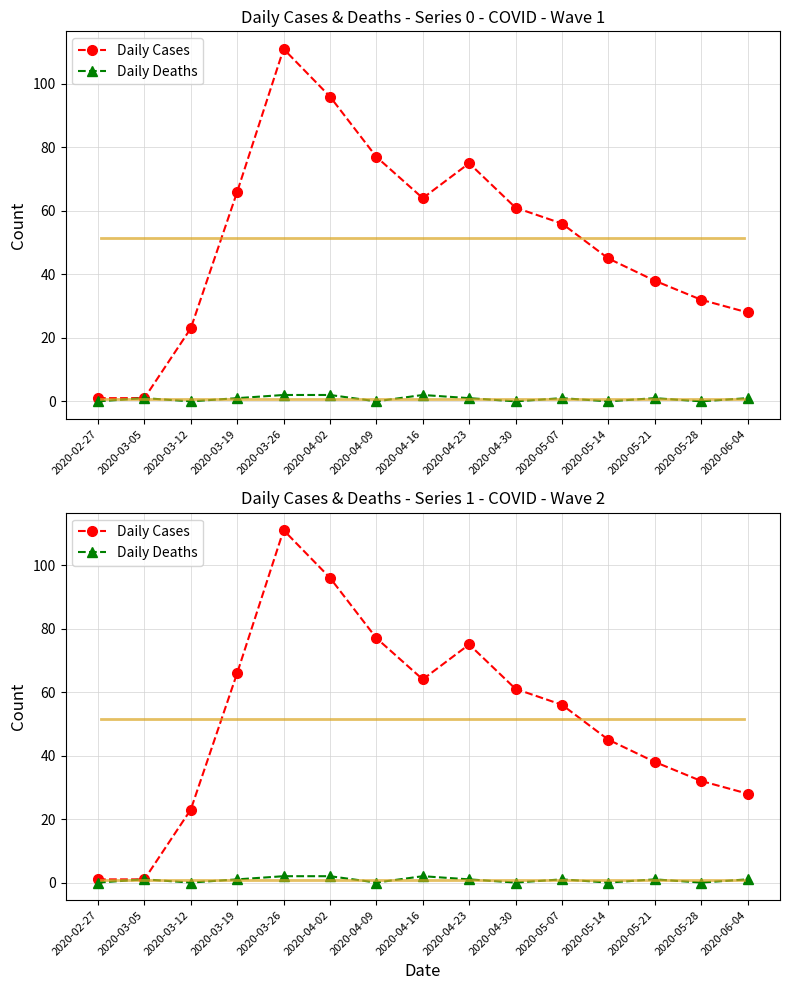

List the labels in order of Daily Deaths value, largest first.

2020-03-26, 2020-04-02, 2020-04-16, 2020-03-05, 2020-03-19, 2020-04-23, 2020-05-07, 2020-05-21, 2020-06-04, 2020-02-27, 2020-03-12, 2020-04-09, 2020-04-30, 2020-05-14, 2020-05-28